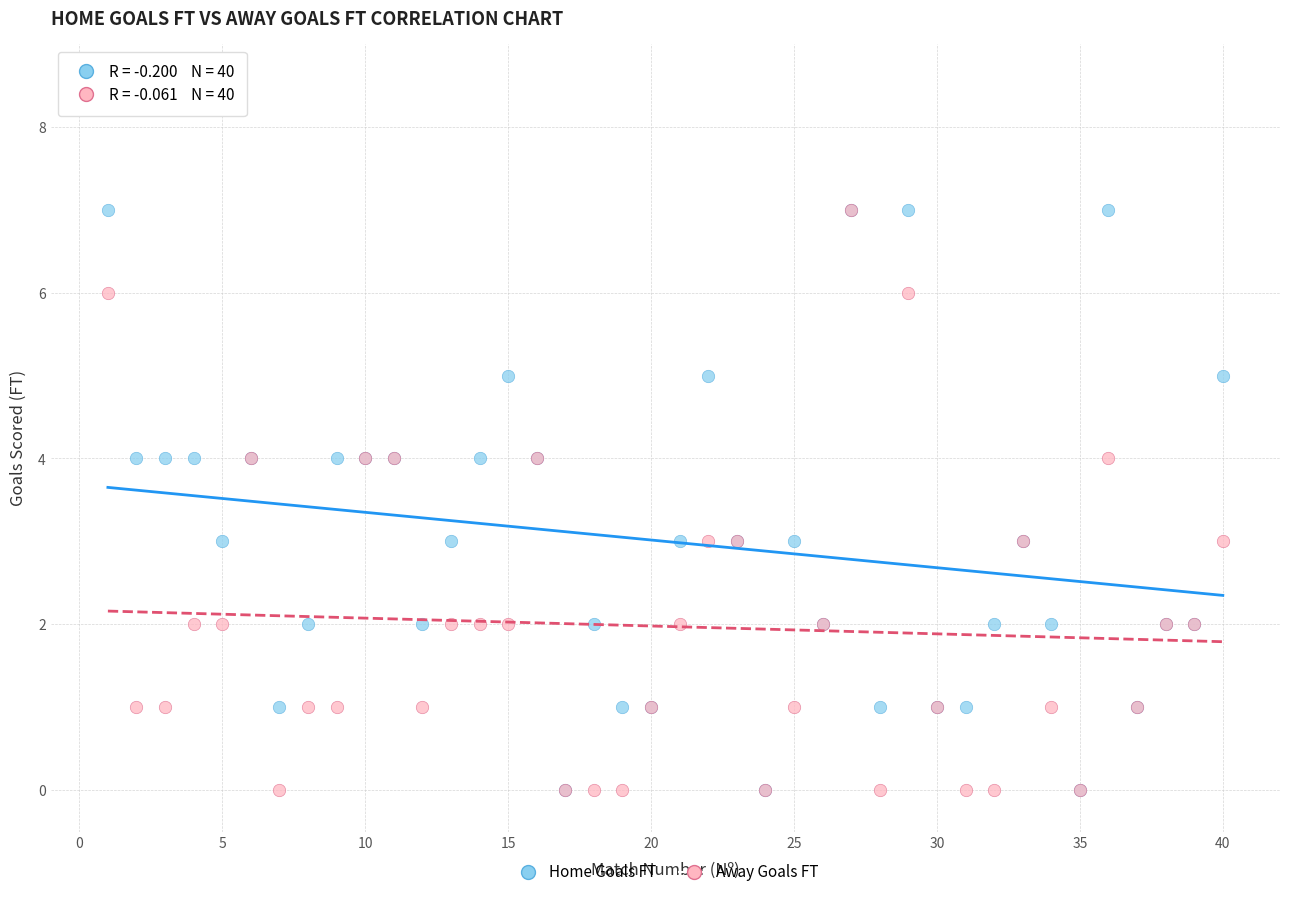

What are all the series names shown in the legend?

Home Goals FT, Away Goals FT